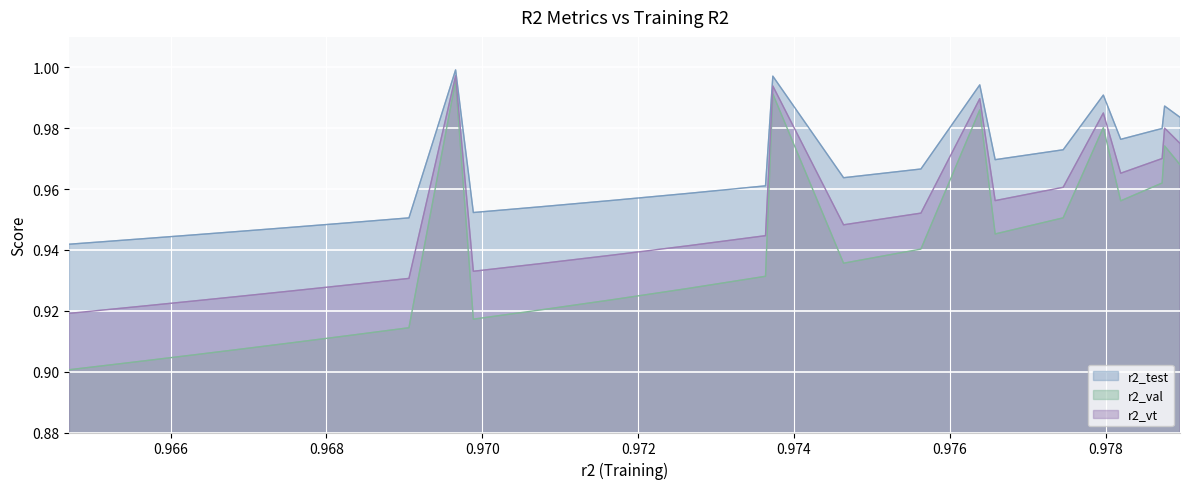

True or false: r2_val and r2_vt cross at least once.

False